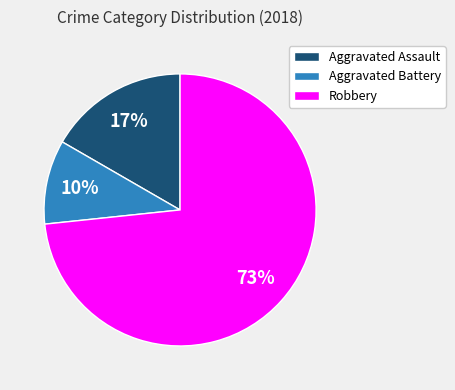

Which slice is the smallest?

Aggravated Battery